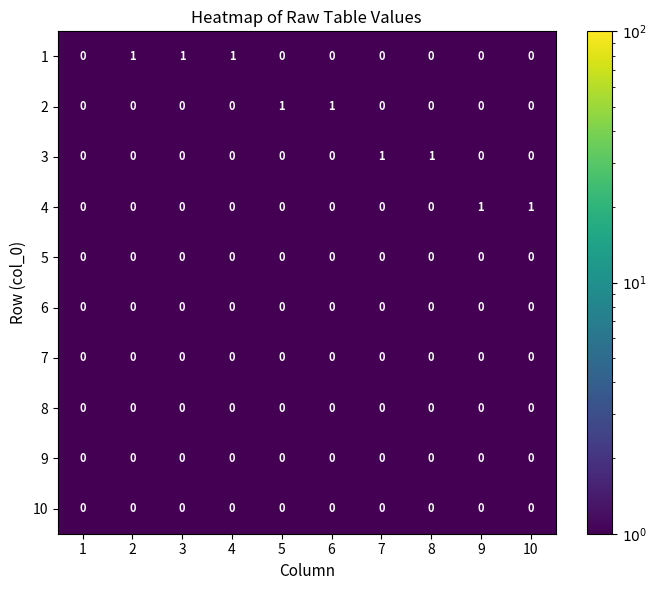

Is the value of 6 at 7 greater than the value of 4 at 9?

No